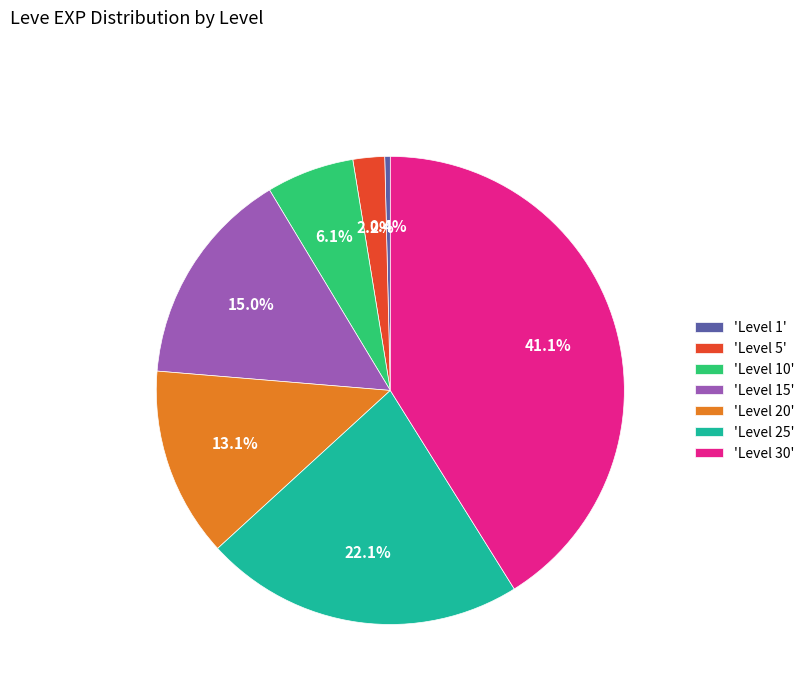

Between 'Level 5' and 'Level 15', which is larger?

'Level 15'